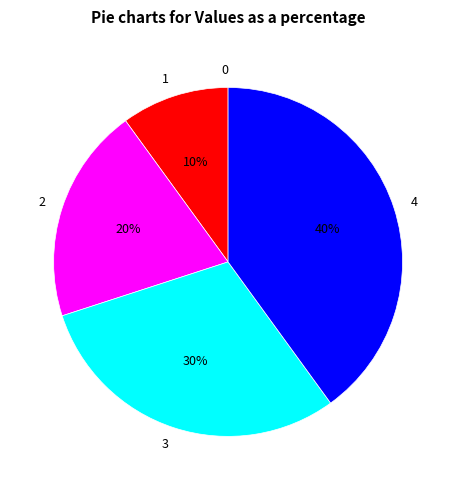

Is there any slice that represents more than half of the pie?

No